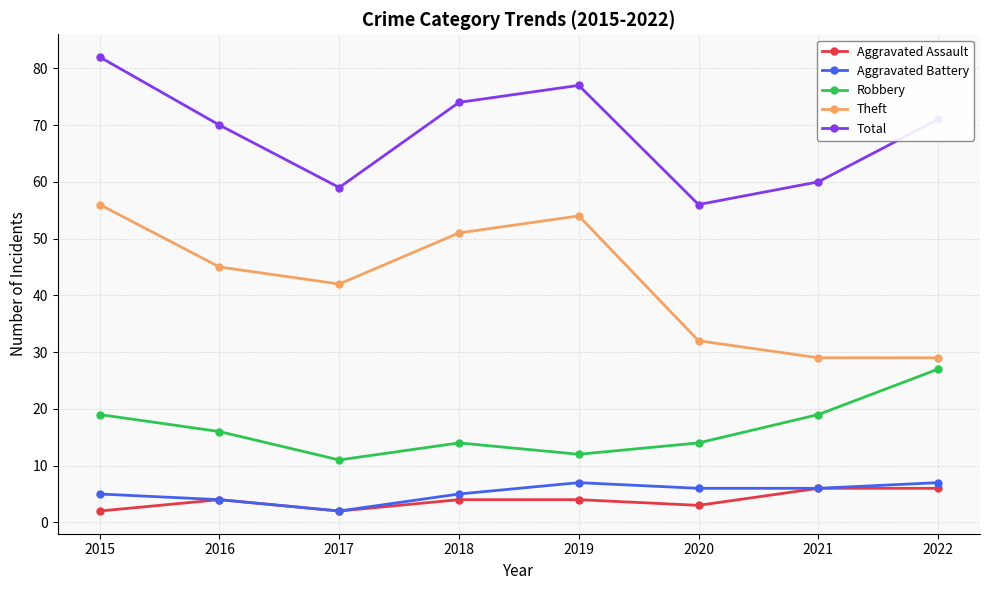

What is the value of the Aggravated Assault point at the 2nd from the left?

4